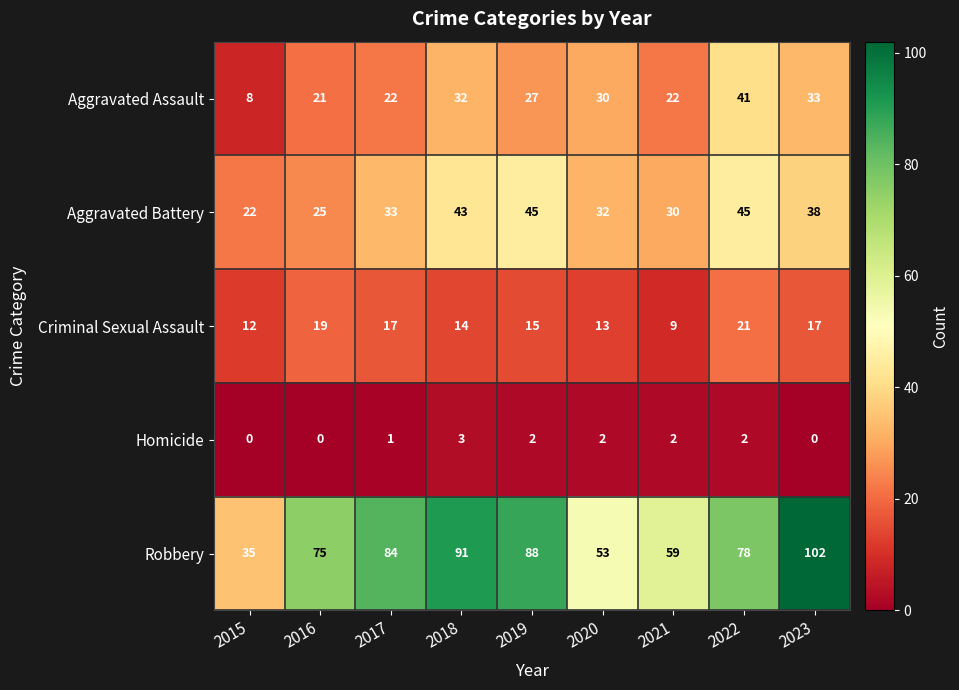

What is the difference between the second highest and second lowest values in the Robbery series?

38